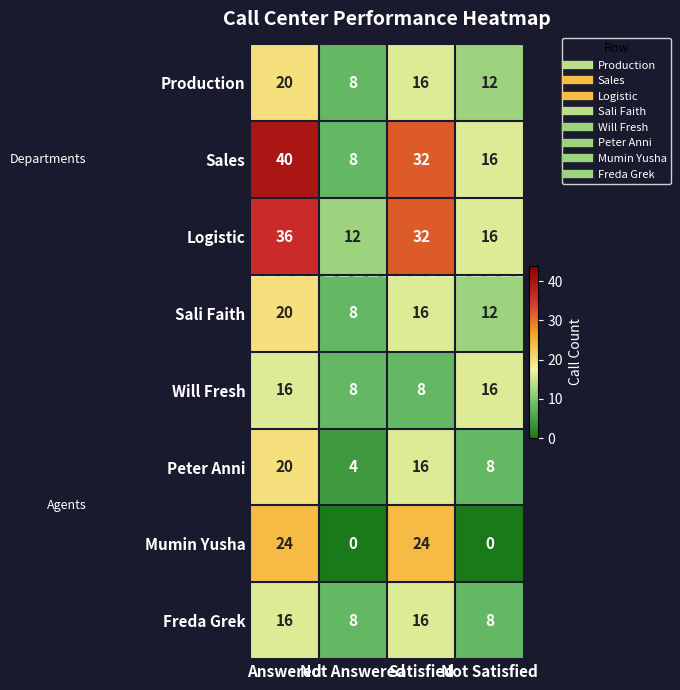

List the labels in order of Sali Faith value, largest first.

Answered, Satisfied, Not Satisfied, Not Answered